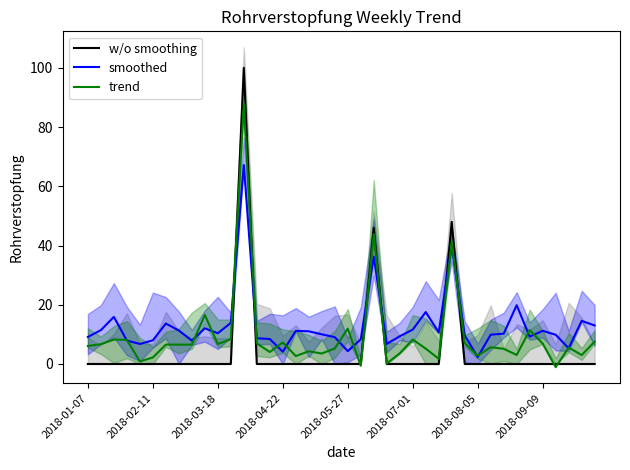

What is the maximum value for smoothed?

67.2